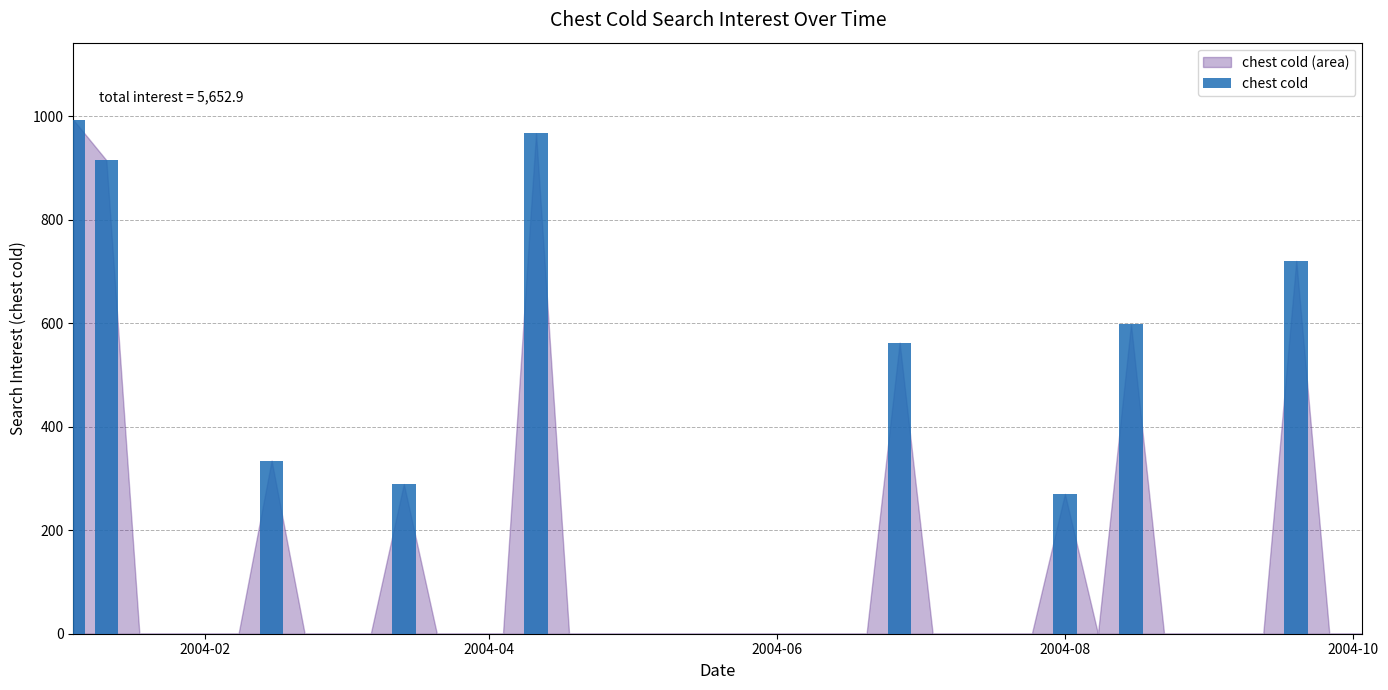

Are the bars grouped side by side (vs. stacked)?

No